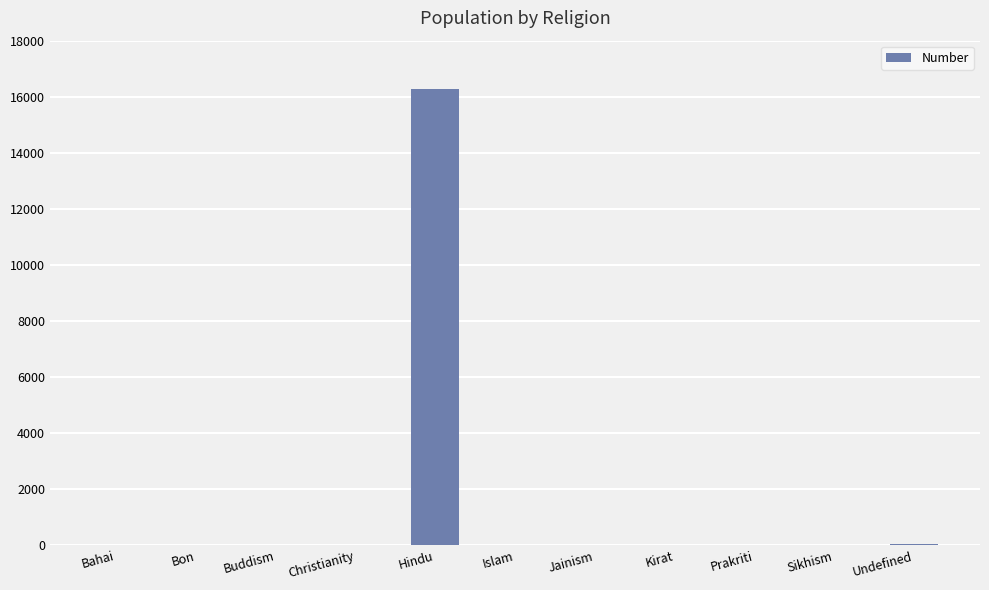

Are the bars horizontal?

No